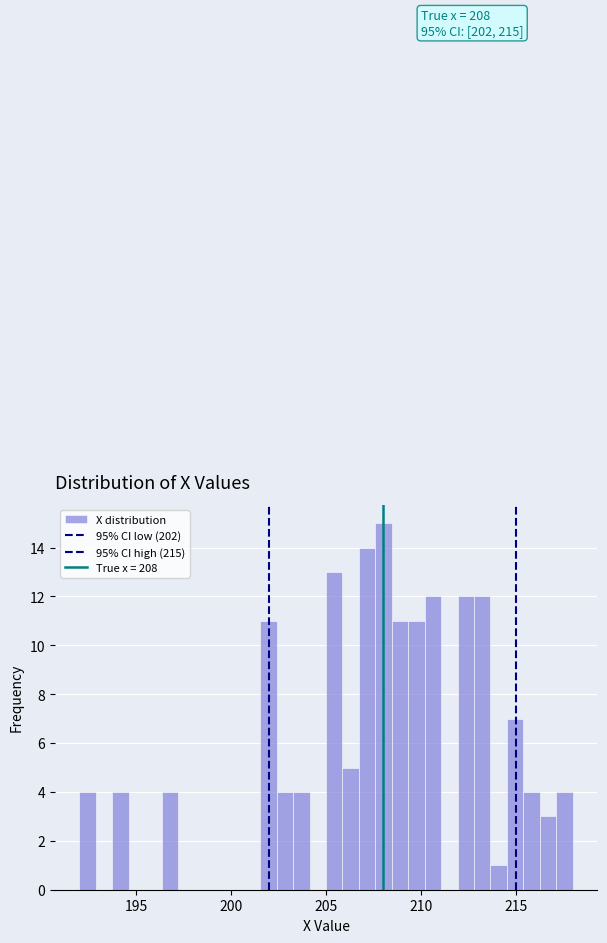

Around what value on the x-axis is the tallest bar? Give the approximate position of its centre, as read against the axis.

208.0